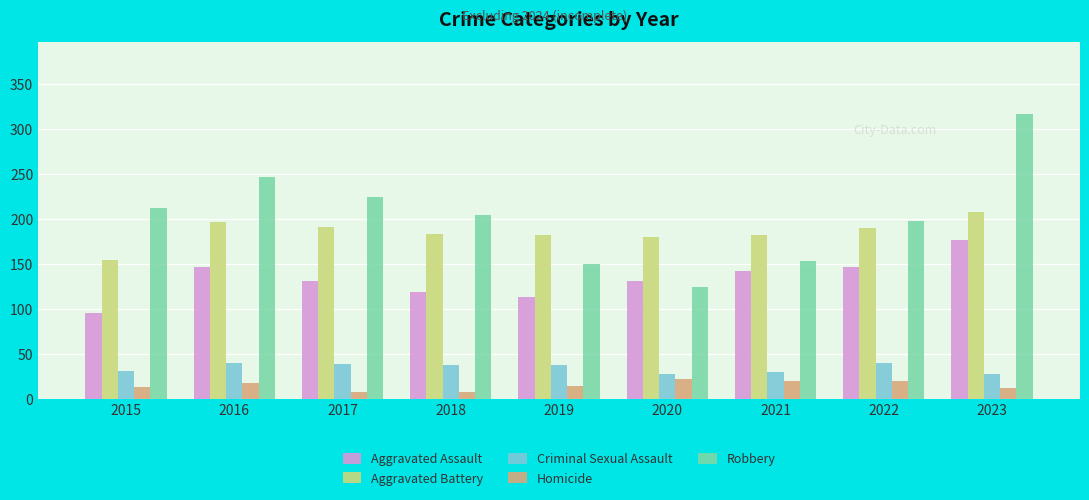

What is the lowest value of the Aggravated Battery series?

154